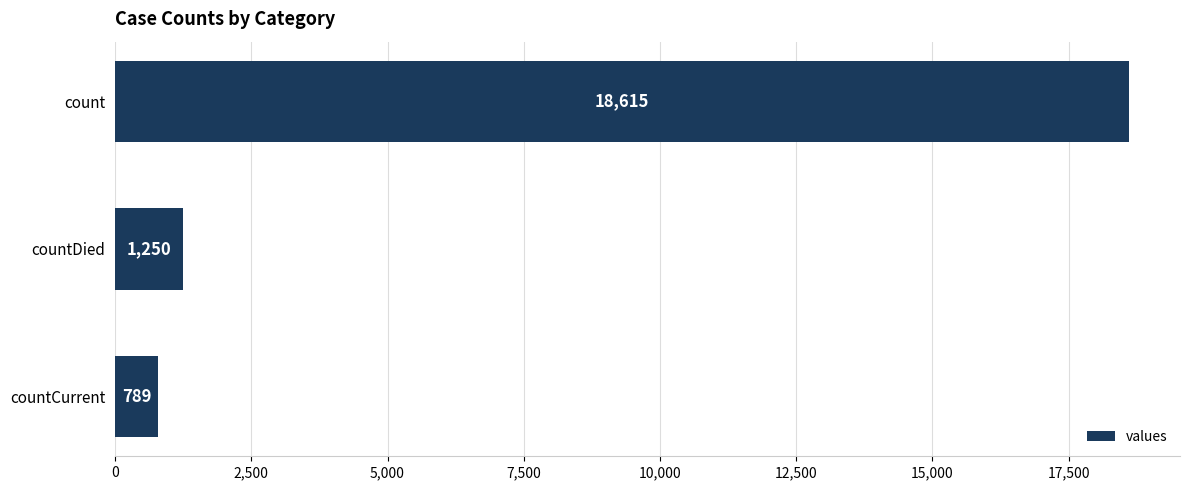

What is the difference between the maximum and second lowest values?

17365